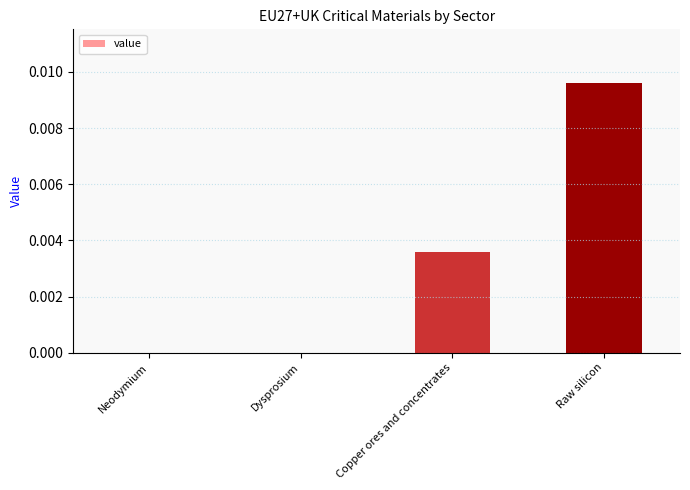

How many data points does each series have?

4